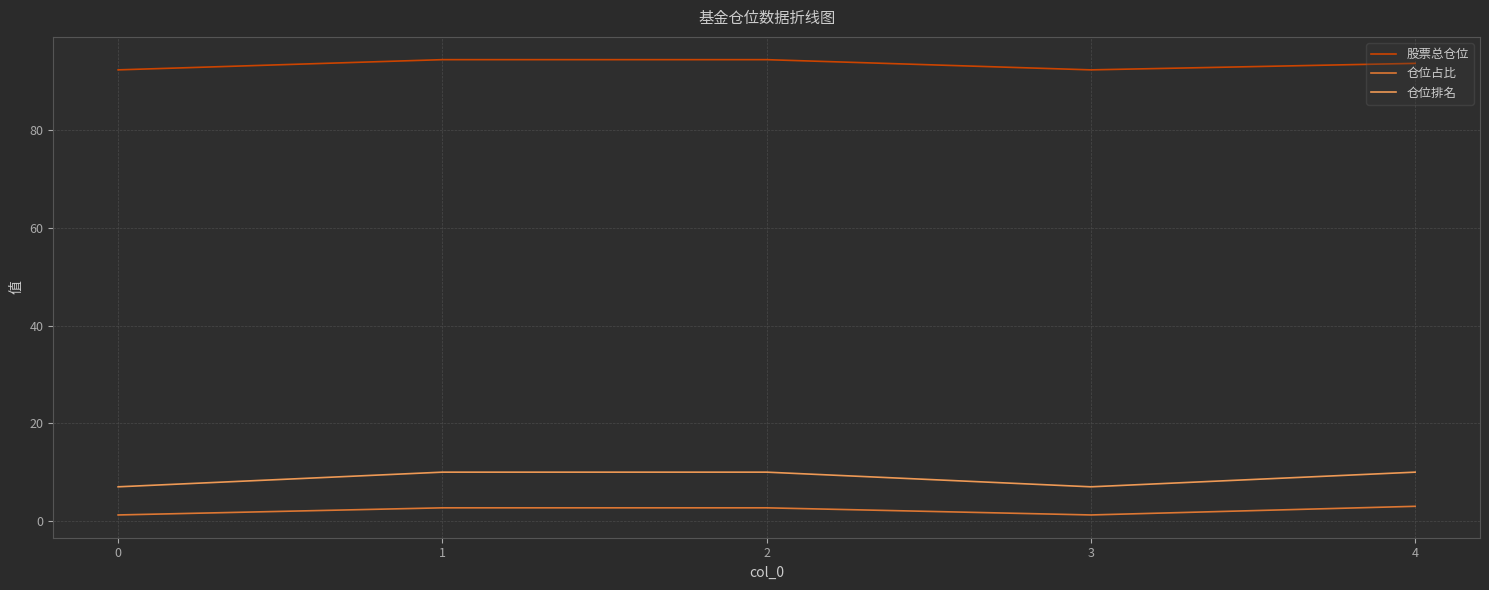

At 3, list the series in order from smallest to largest.

仓位占比, 仓位排名, 股票总仓位